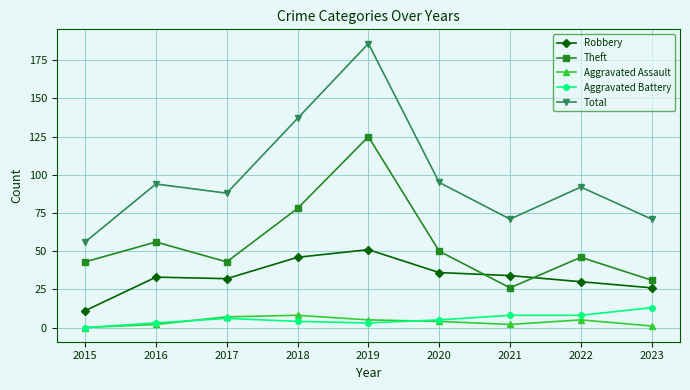

At 2022, list the series in order from largest to smallest.

Total, Theft, Robbery, Aggravated Battery, Aggravated Assault